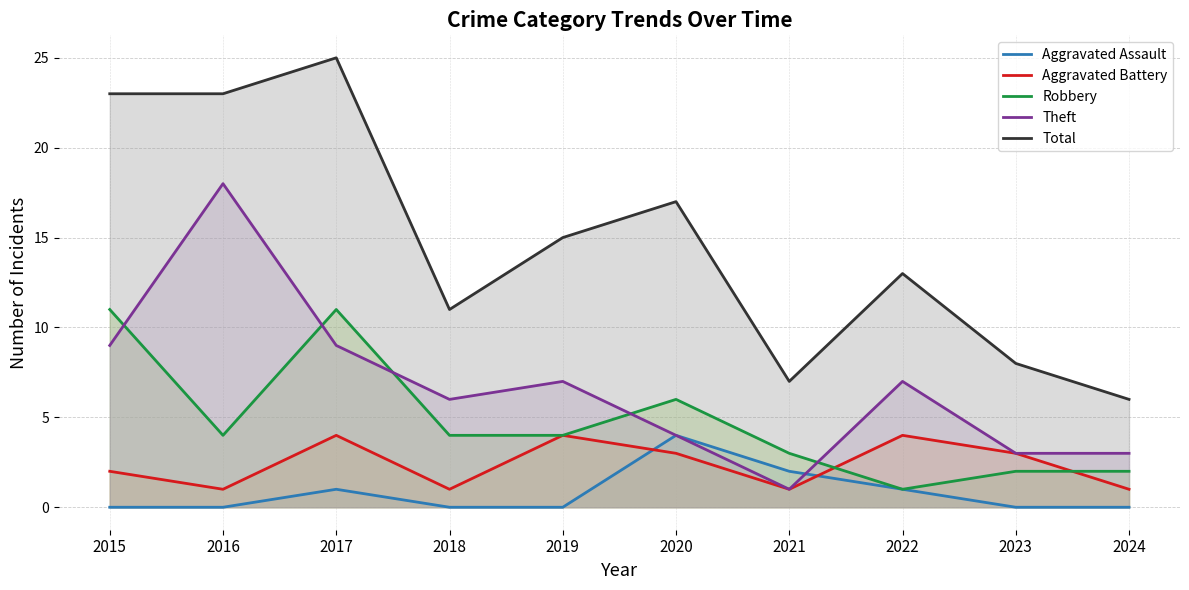

Rank the series by their maximum value, from highest to lowest.

Total, Theft, Robbery, Aggravated Assault, Aggravated Battery